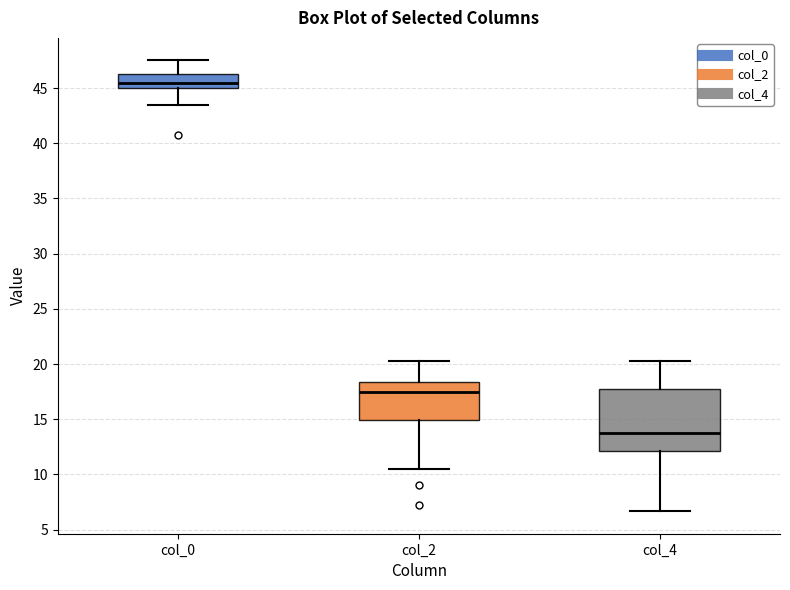

Reading left to right, read every box against the y-axis: the position of its median line, the range the box covers, and the ends of its whiskers. The values are not printed on the chart, so give them approximately, as read against the axis.

col_0: median 45.5, box 45.0 to 46.5, whiskers 43.5 to 47.5
col_2: median 17.5, box 15.0 to 18.5, whiskers 10.5 to 20.5
col_4: median 14.0, box 12.0 to 18.0, whiskers 6.5 to 20.5